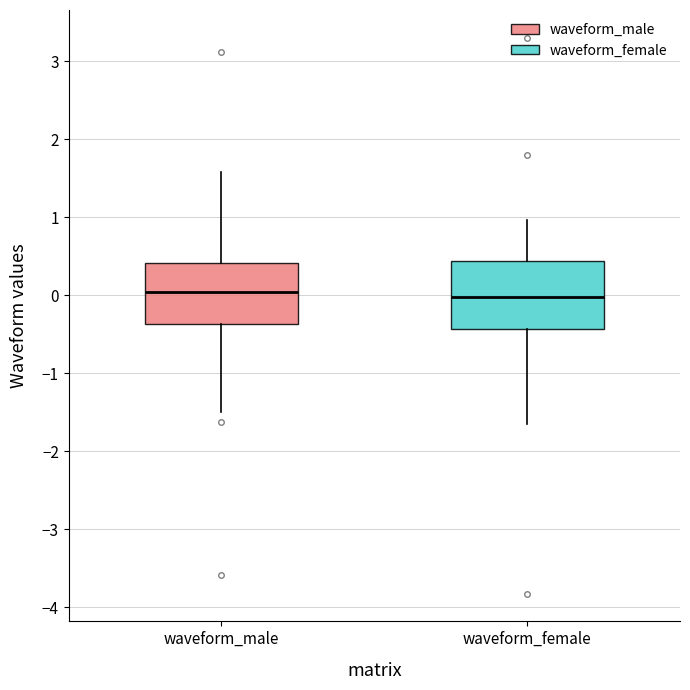

Reading left to right, read every box against the y-axis: the position of its median line, the range the box covers, and the ends of its whiskers. The values are not printed on the chart, so give them approximately, as read against the axis.

waveform_male: median 0.0, box -0.4 to 0.4, whiskers -1.5 to 1.6
waveform_female: median 0.0, box -0.4 to 0.4, whiskers -1.7 to 1.0